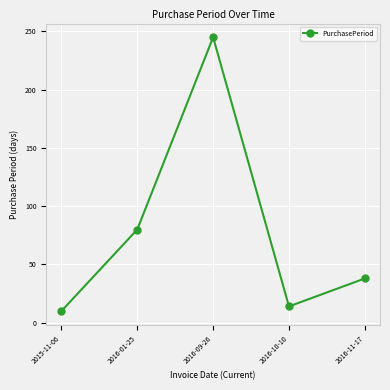

Read the value at 2016-11-17.

38